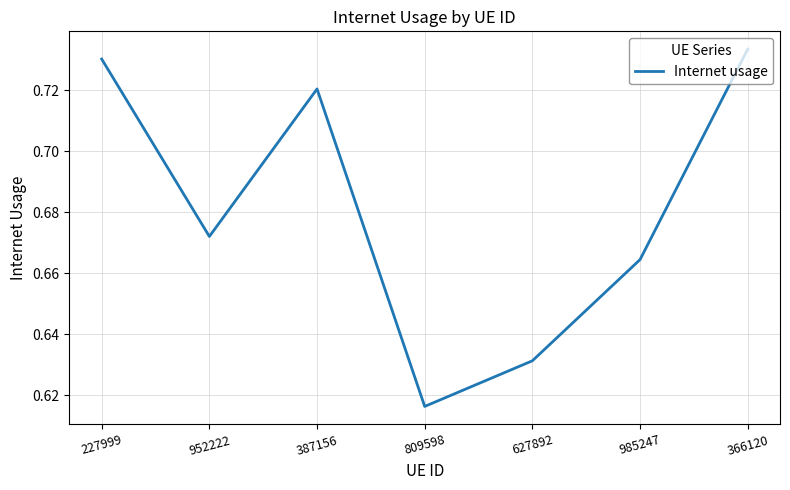

What is the sum of the values at 627892 and 985247?

1.3